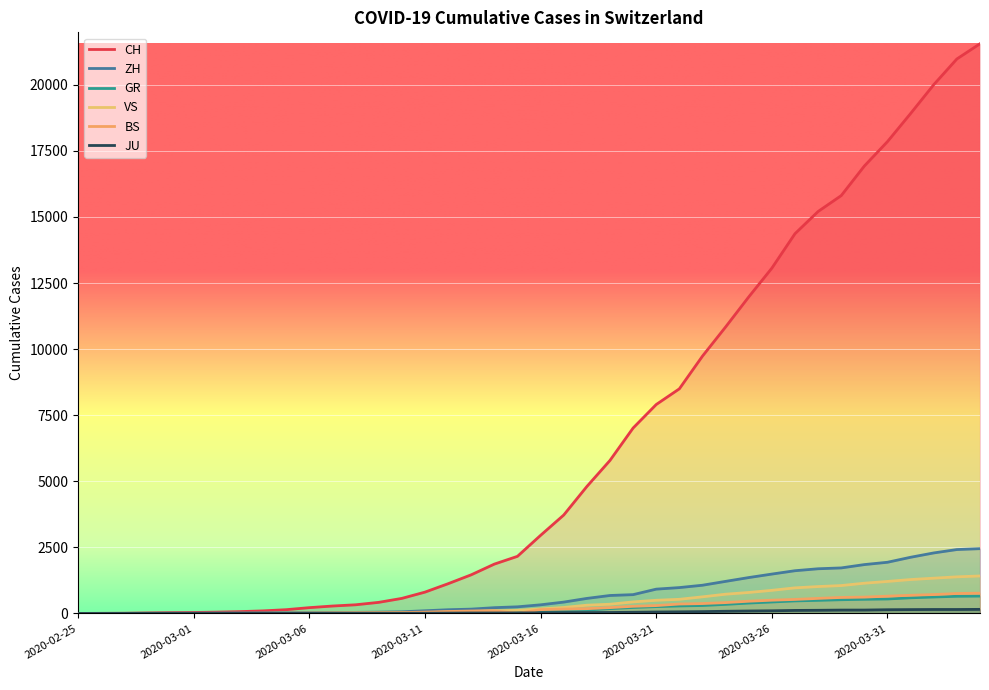

True or false: JU has more than 1 interior local peaks.

False